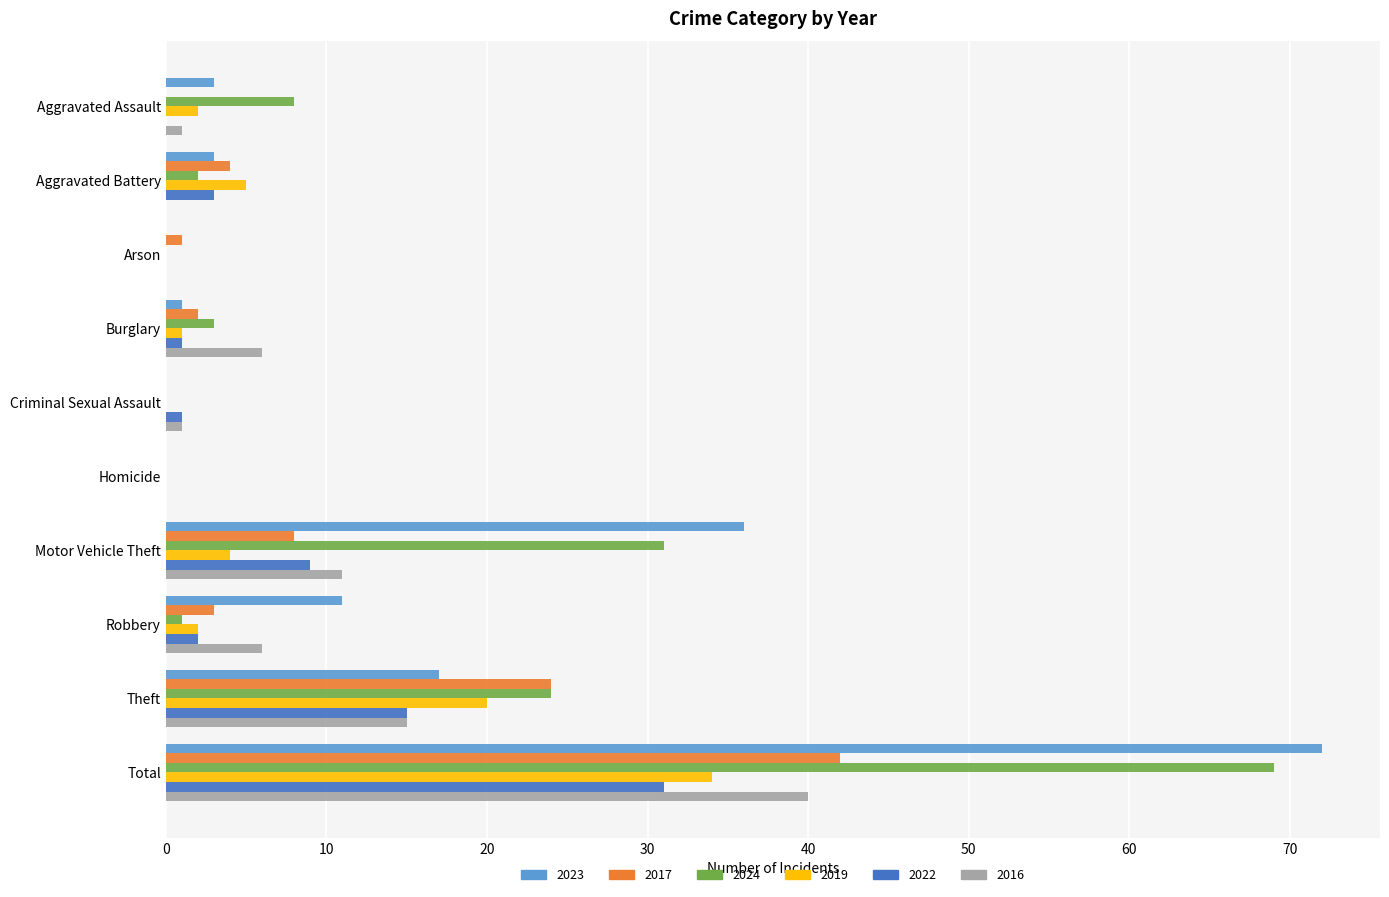

What are all the series names shown in the legend?

2023, 2017, 2024, 2019, 2022, 2016